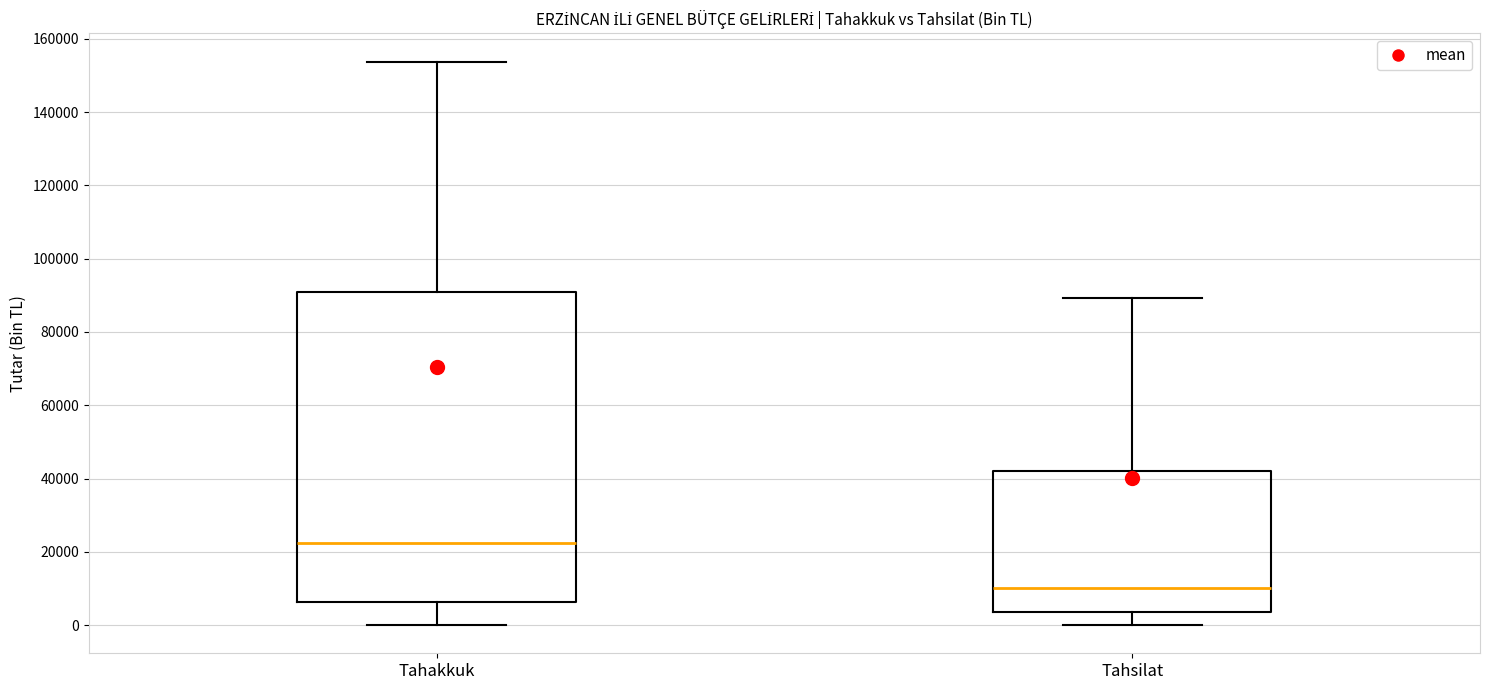

Reading left to right, read every box against the y-axis: the position of its median line, the range the box covers, and the ends of its whiskers. The values are not printed on the chart, so give them approximately, as read against the axis.

Tahakkuk: median 22000, box 6000 to 90000, whiskers 0 to 154000
Tahsilat: median 10000, box 4000 to 42000, whiskers 0 to 90000